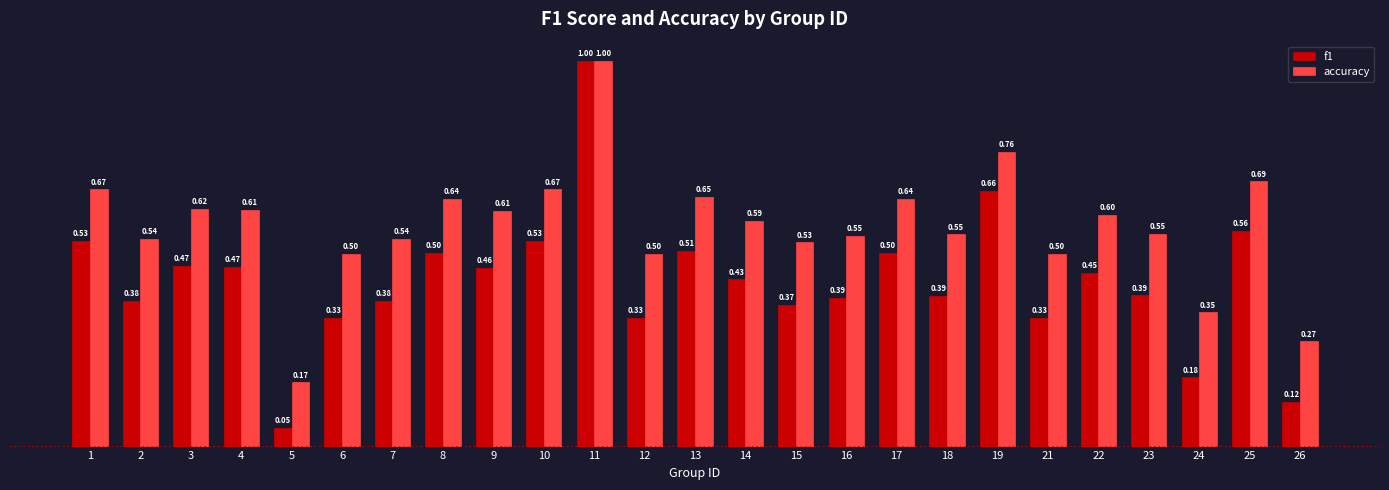

Where is accuracy nearest to the value 0?

5